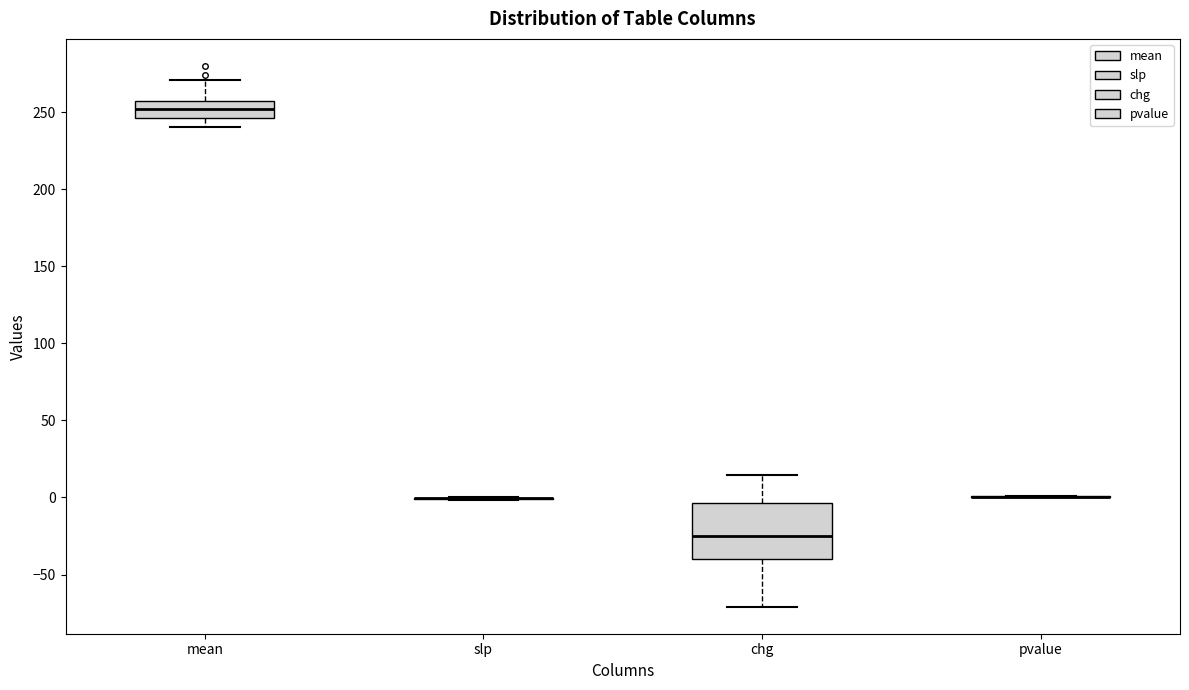

Reading left to right, read every box against the y-axis: the position of its median line, the range the box covers, and the ends of its whiskers. The values are not printed on the chart, so give them approximately, as read against the axis.

mean: median 250, box 245 to 255, whiskers 240 to 270
slp: box collapsed to a line at 0, whiskers 0 to 0
chg: median -25, box -40 to -5, whiskers -70 to 15
pvalue: box collapsed to a line at 0, whiskers 0 to 0